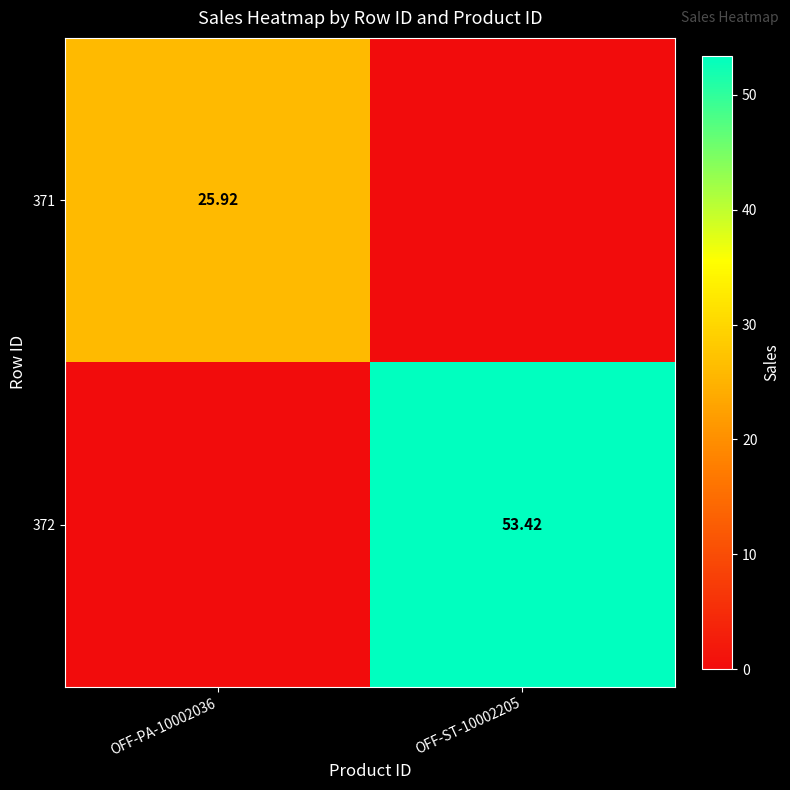

List the series in order of their overall mean, highest first.

372, 371